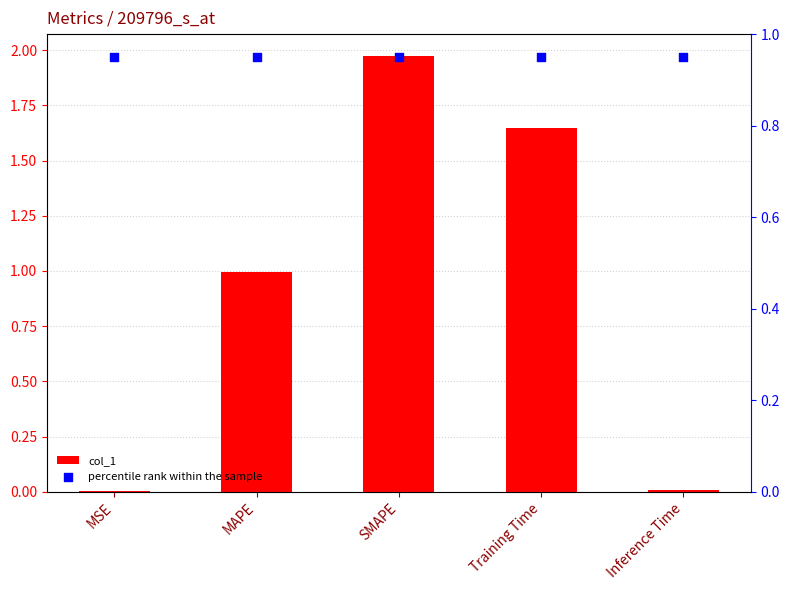

Which series reaches the maximum Y coordinate?

col_1